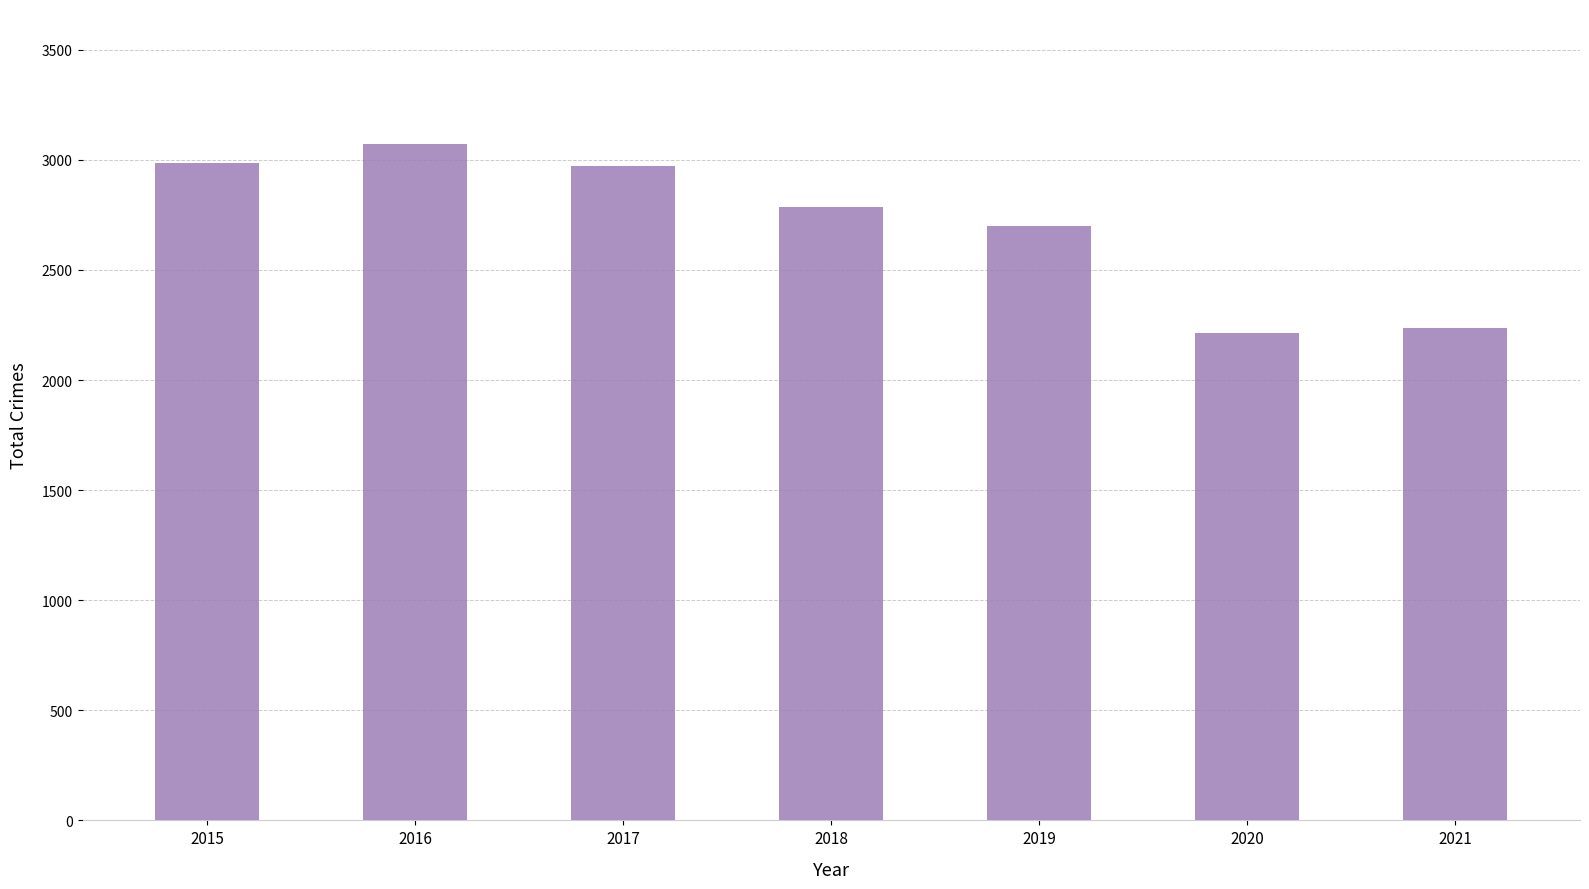

At which label does the data first exceed 2787?

2015